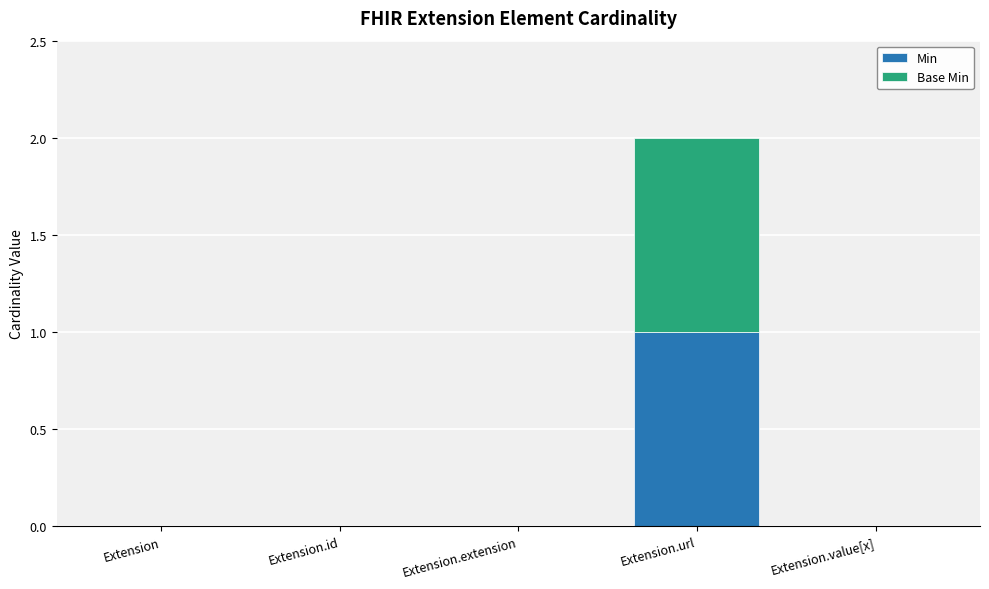

At which category is the sum across all series the highest?

Extension.url